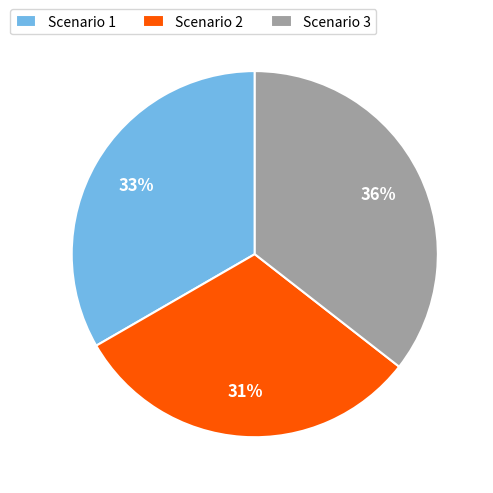

Between Scenario 3 and Scenario 1, which is larger?

Scenario 3